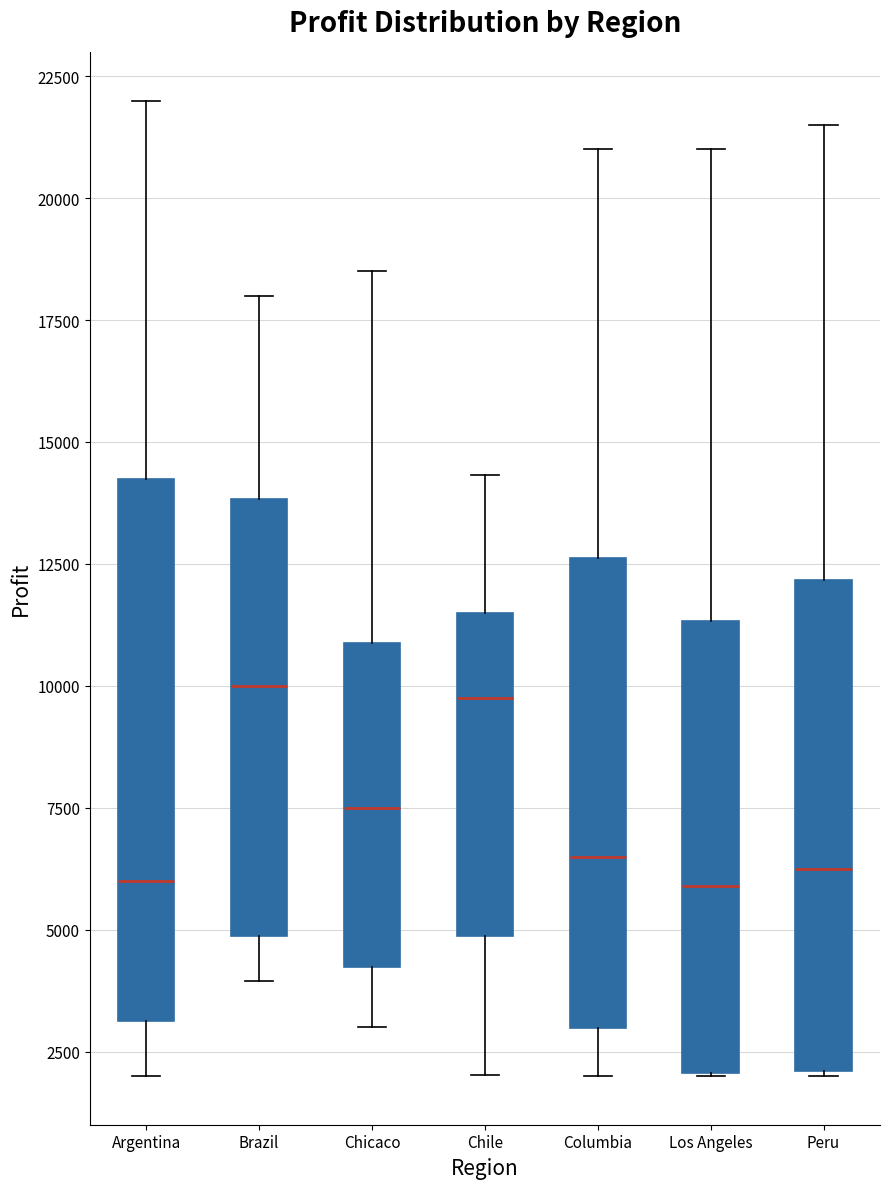

Reading left to right, read every box against the y-axis: the position of its median line, the range the box covers, and the ends of its whiskers. The values are not printed on the chart, so give them approximately, as read against the axis.

Argentina: median 6000, box 3000 to 14500, whiskers 2000 to 22000
Brazil: median 10000, box 5000 to 14000, whiskers 4000 to 18000
Chicaco: median 7500, box 4000 to 11000, whiskers 3000 to 18500
Chile: median 10000, box 5000 to 11500, whiskers 2000 to 14500
Columbia: median 6500, box 3000 to 12500, whiskers 2000 to 21000
Los Angeles: median 6000, box 2000 to 11500, whiskers 2000 to 21000
Peru: median 6500, box 2000 to 12000, whiskers 2000 to 21500